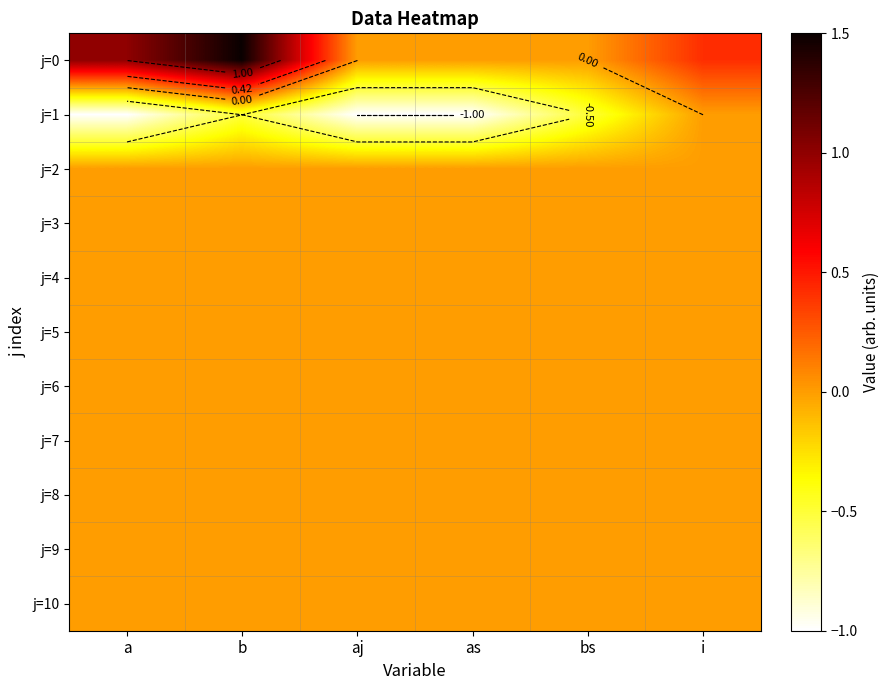

At how many categories does at least one series exceed 0?

3